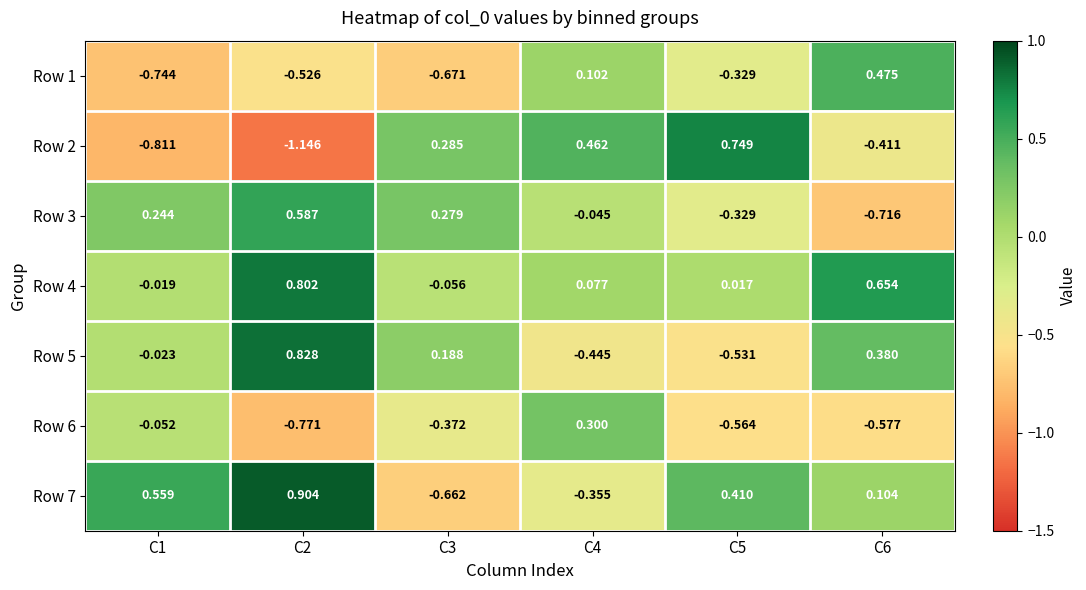

Is the value of Row 4 at C3 greater than the value of Row 1 at C4?

No